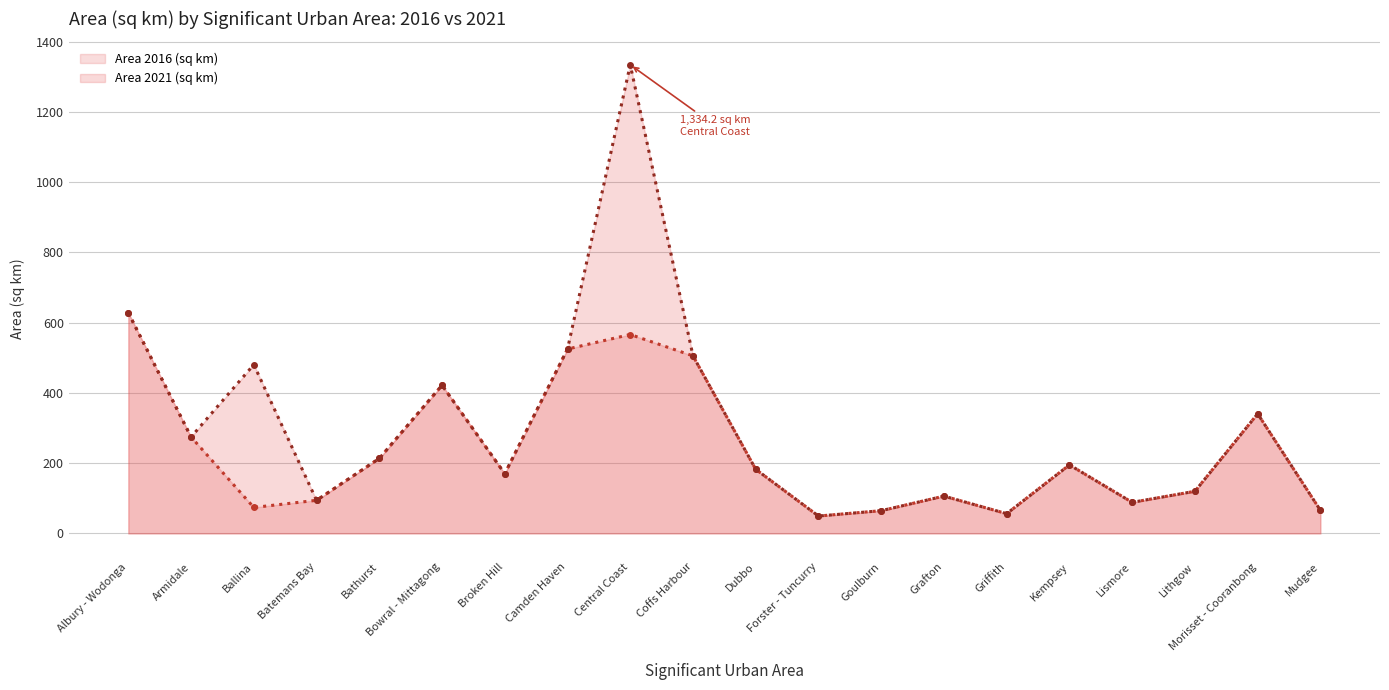

Between which two adjacent categories do Area 2016 (sq km) and Area 2021 (sq km) first intersect?

Ballina and Batemans Bay